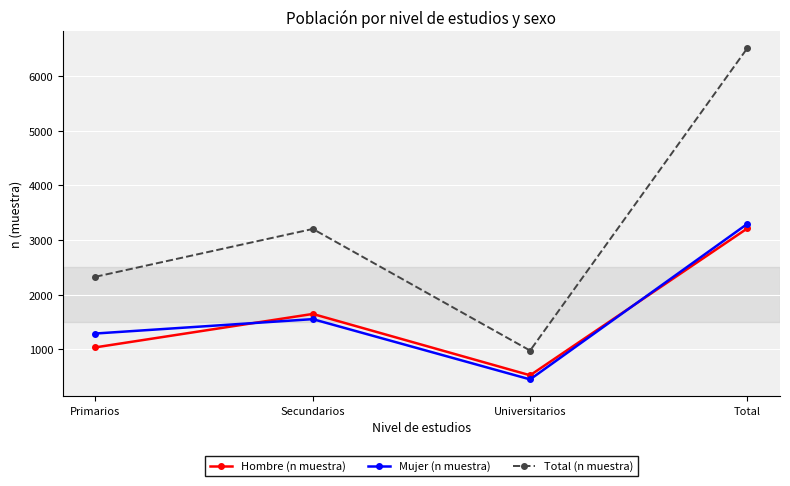

True or false: Total (n muestra) and Mujer (n muestra) intersect in this chart.

False